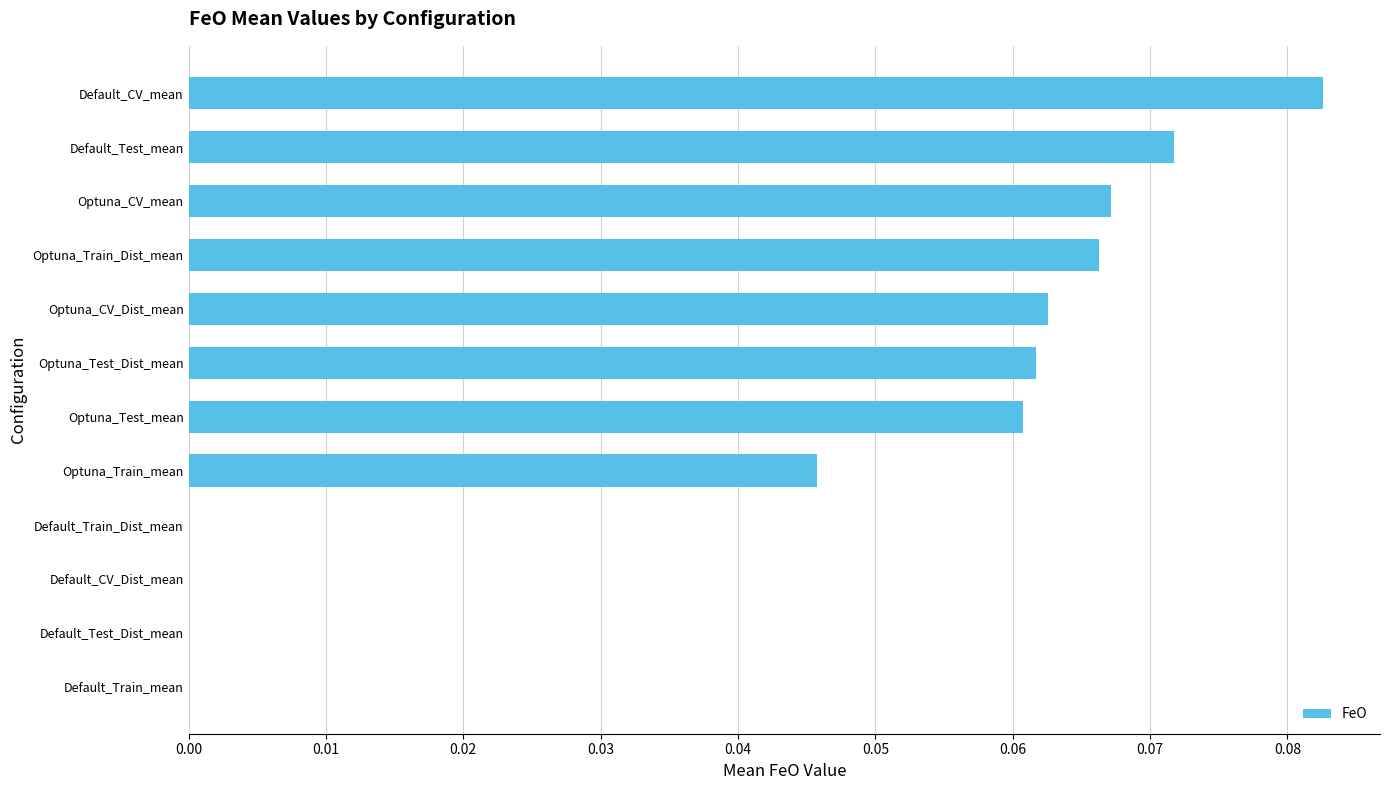

At which category does the chart reach its peak across all series?

Default_CV_mean